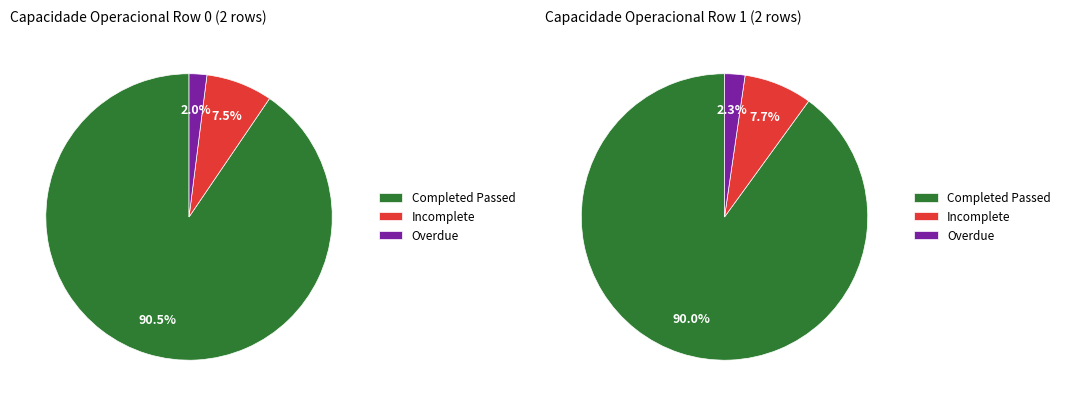

Do Row 1 and Row 0 together represent more than half of the pie?

Yes